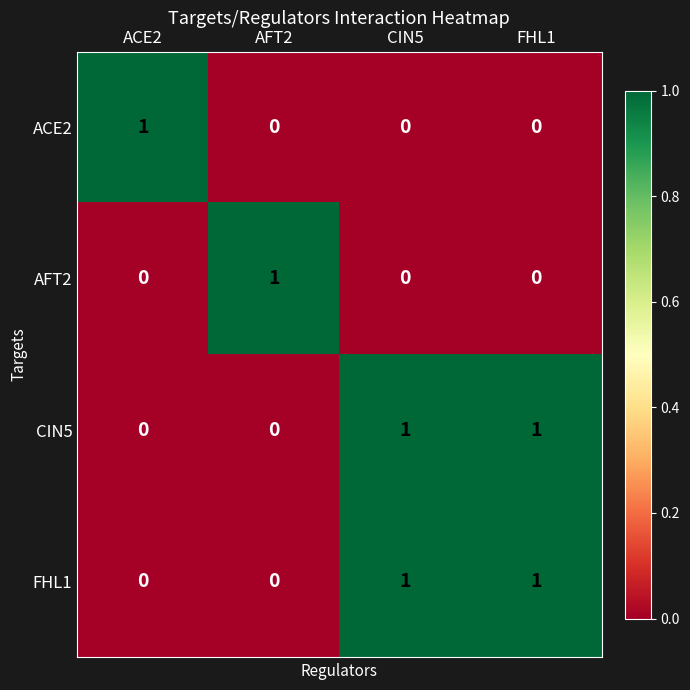

The ACE2 series shows 0 at AFT2. True or false?

True